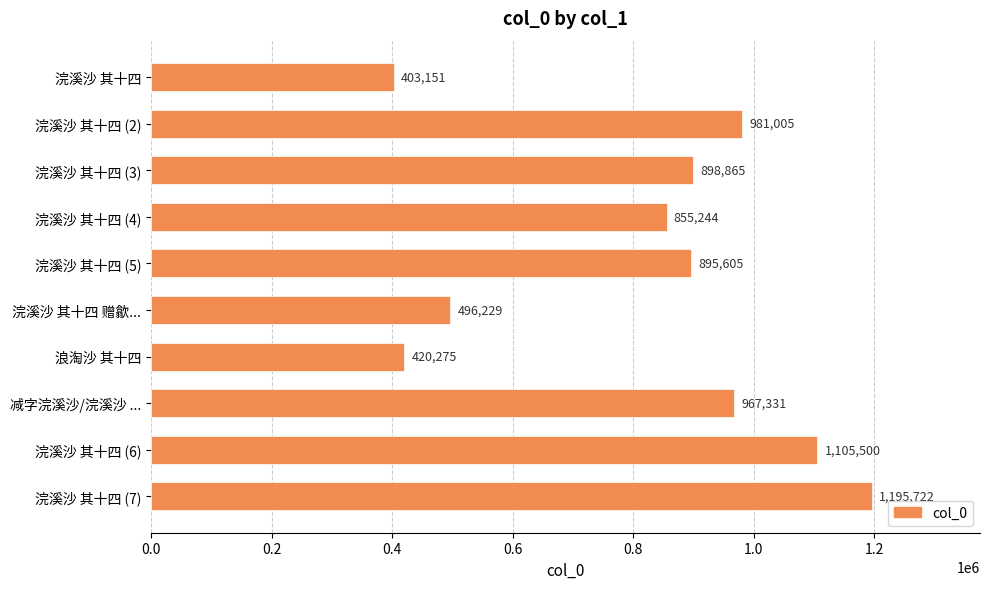

What is the approximate value at 浣溪沙 其十四 (5), to the nearest 100?

895600